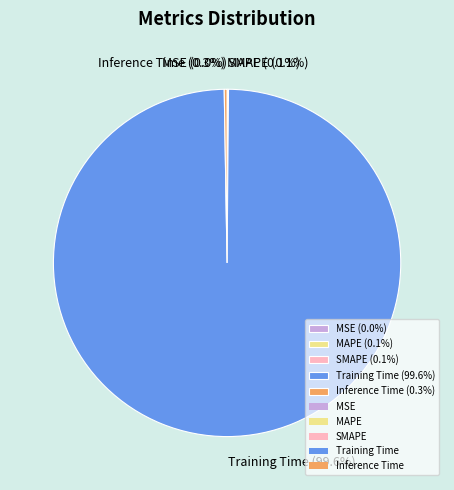

True or false: Inference Time accounts for 1% of the total.

False